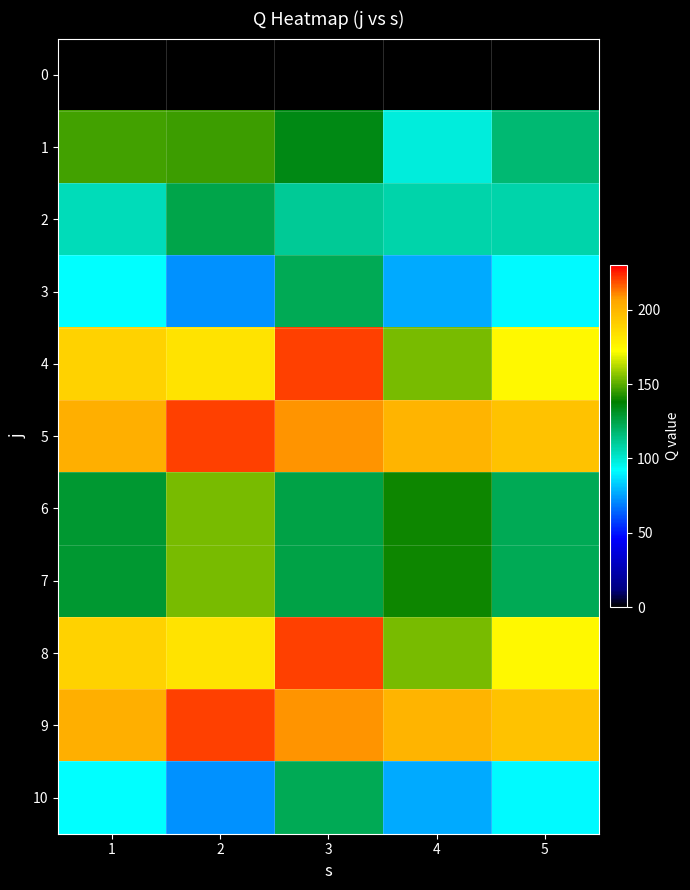

What is the difference between the 3 values at 1 and 5?

1.0